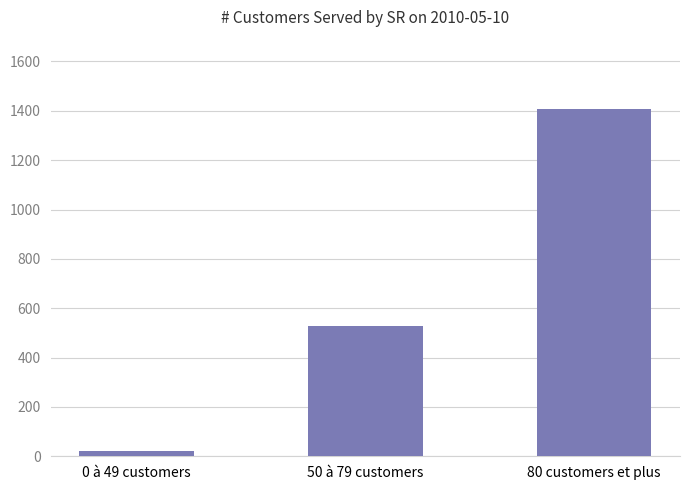

How many values are between 22 and 1407?

3